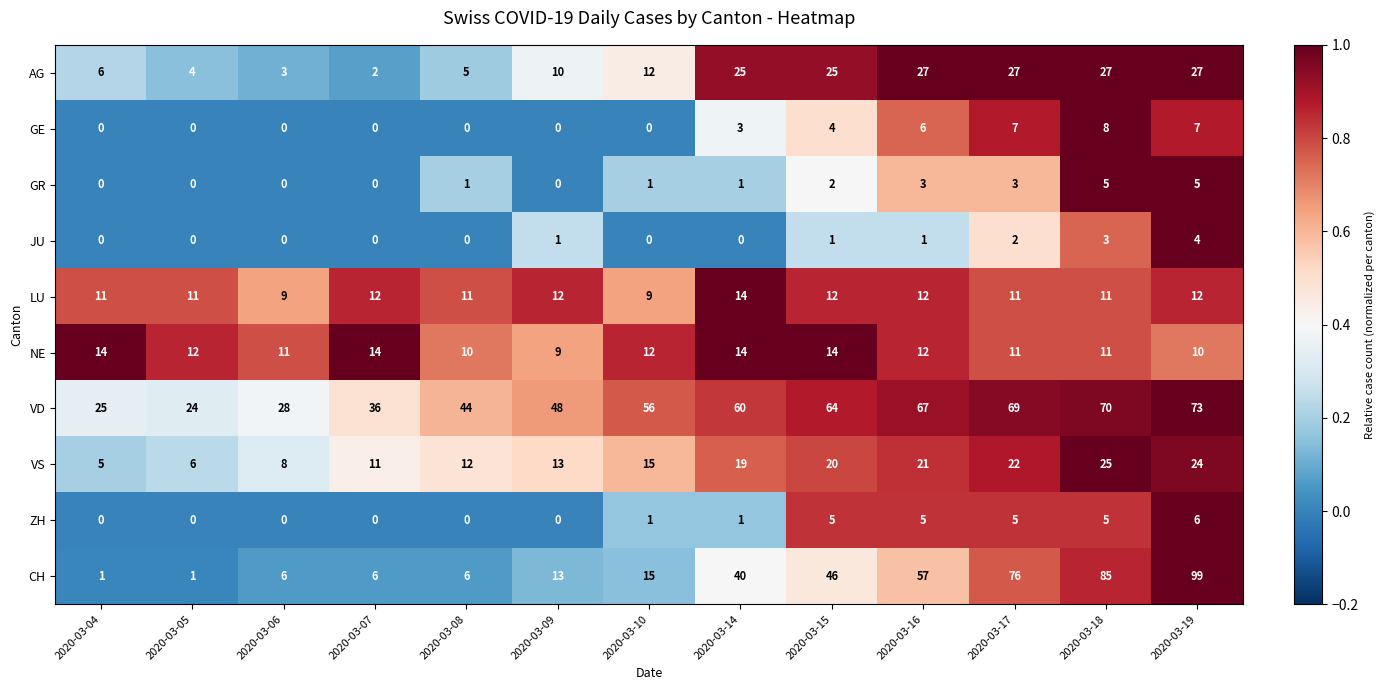

What is the highest value of the LU series?

14